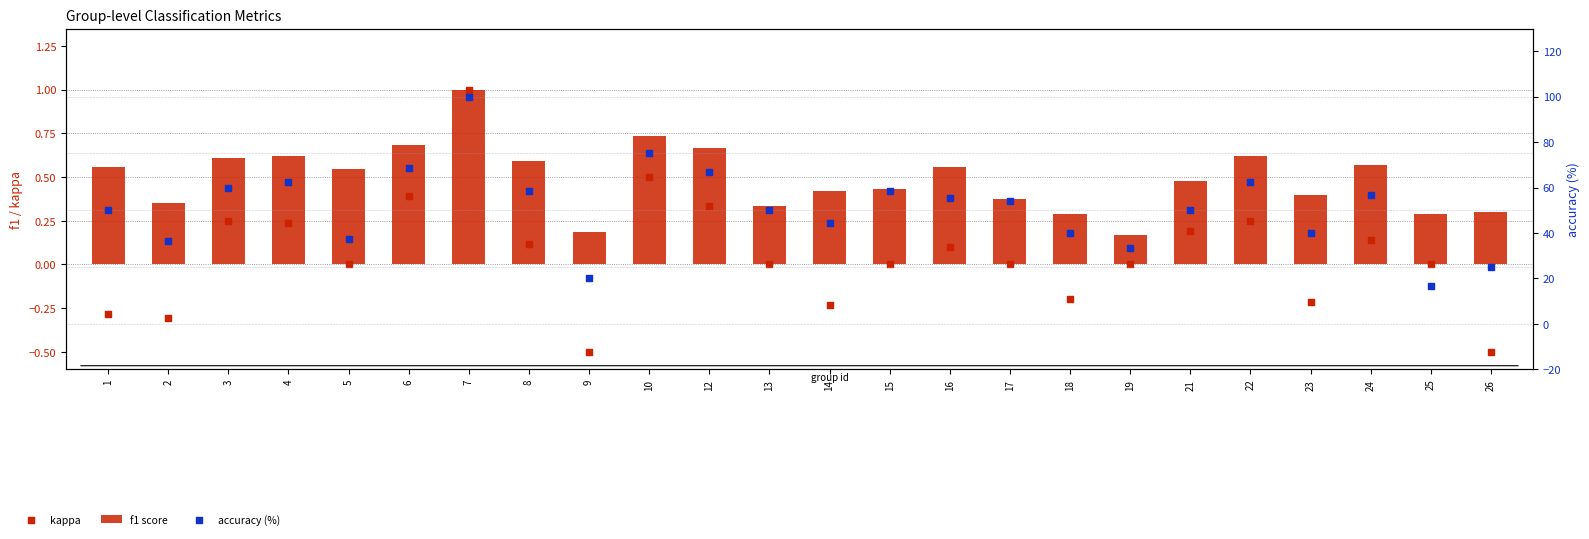

Is the value of kappa at 17 greater than the value of accuracy (%) at 22?

No